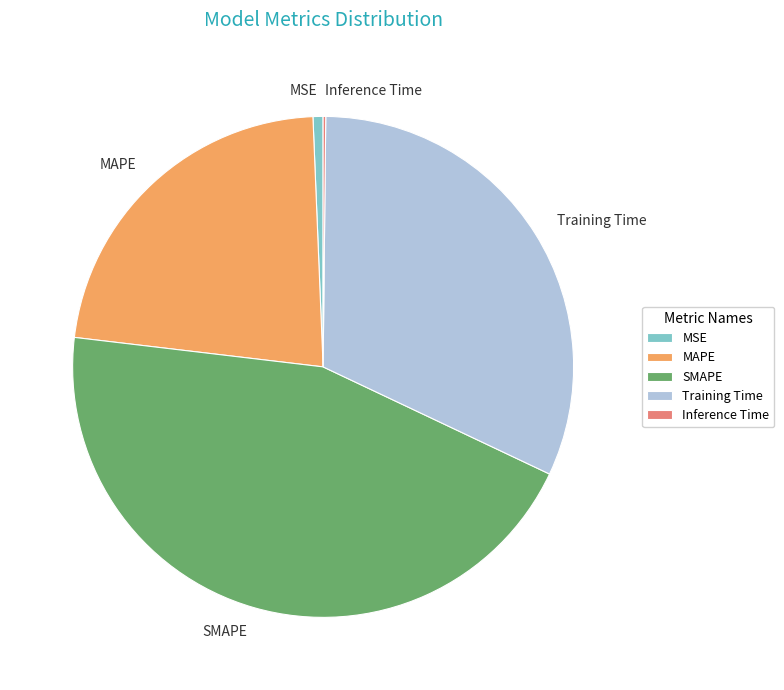

Does SMAPE account for over 50% of the chart?

No